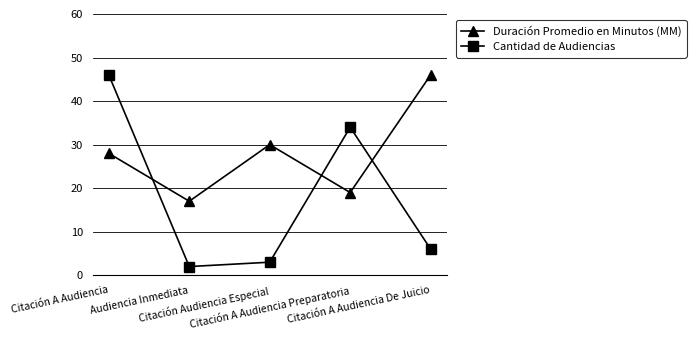

What is the average value of the Cantidad de Audiencias series?

18